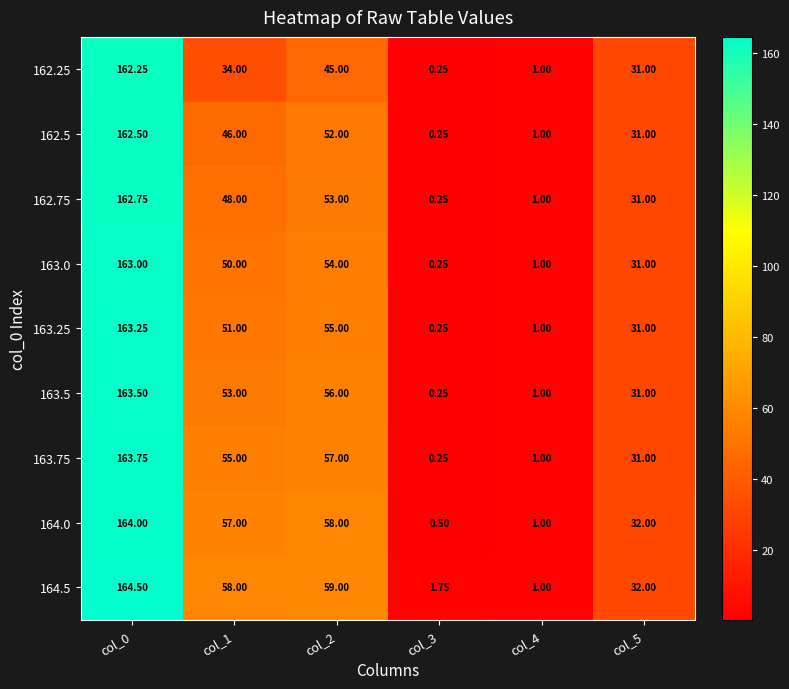

Is the value of 162.75 at col_2 greater than the value of 162.25 at col_4?

Yes